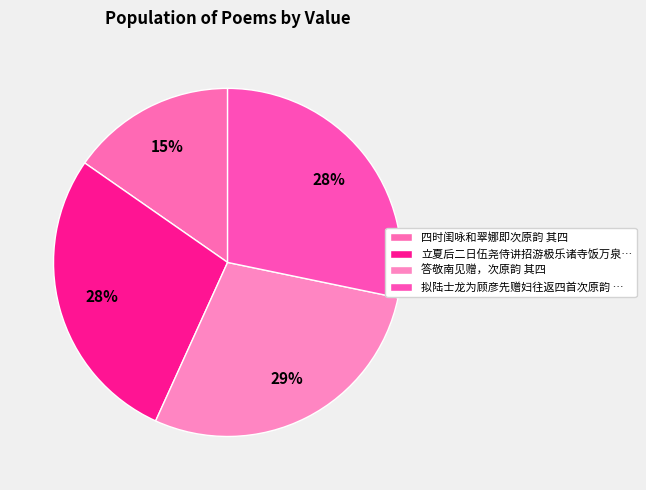

How many slices are in this pie chart?

4